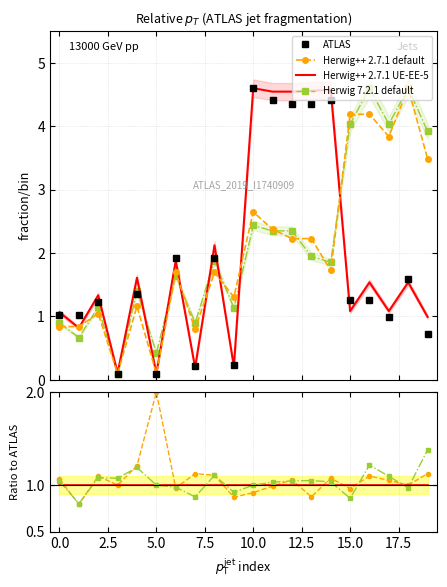

How many intersections are there between Herwig++ 2.7.1 UE-EE-5 and ATLAS?

11